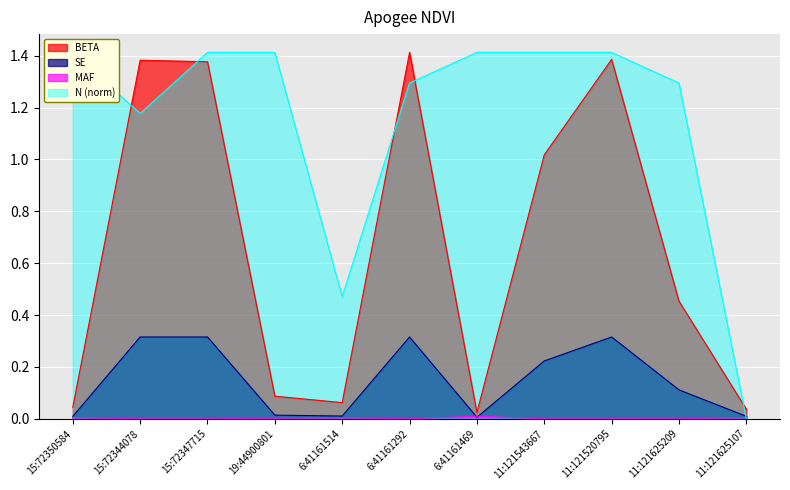

Is the value of SE at 11:121625209 greater than the value of BETA at 15:72347715?

No